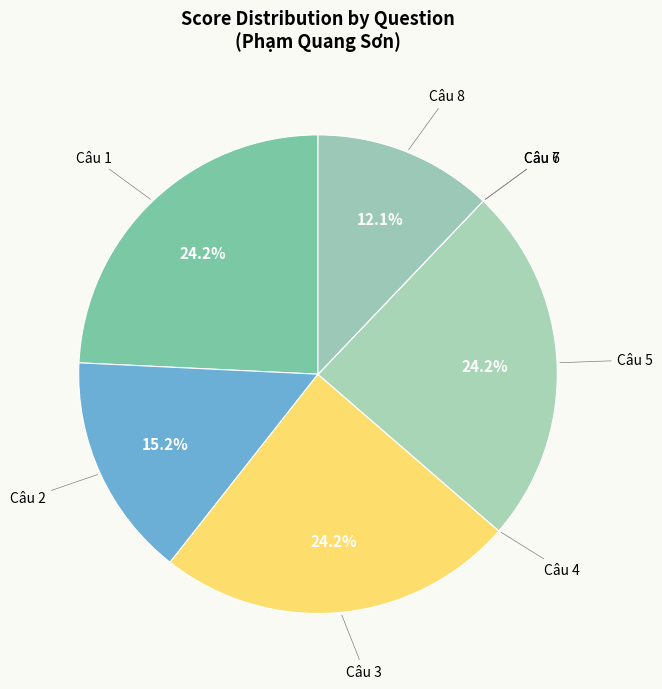

Does any single category account for the majority?

No